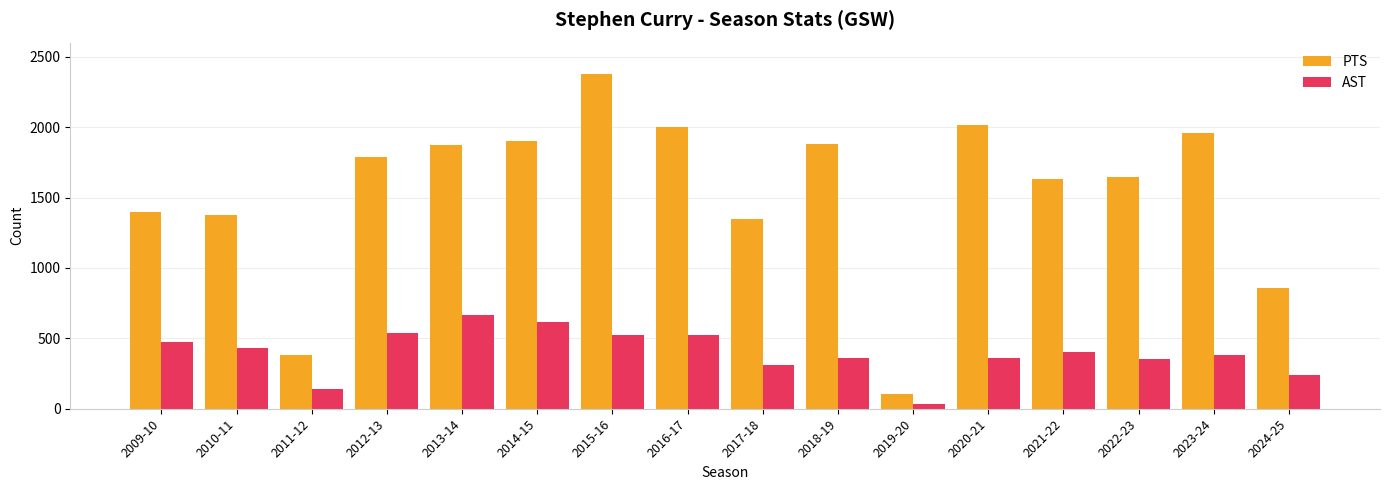

True or false: PTS has a value of 3002 at 2018-19.

False